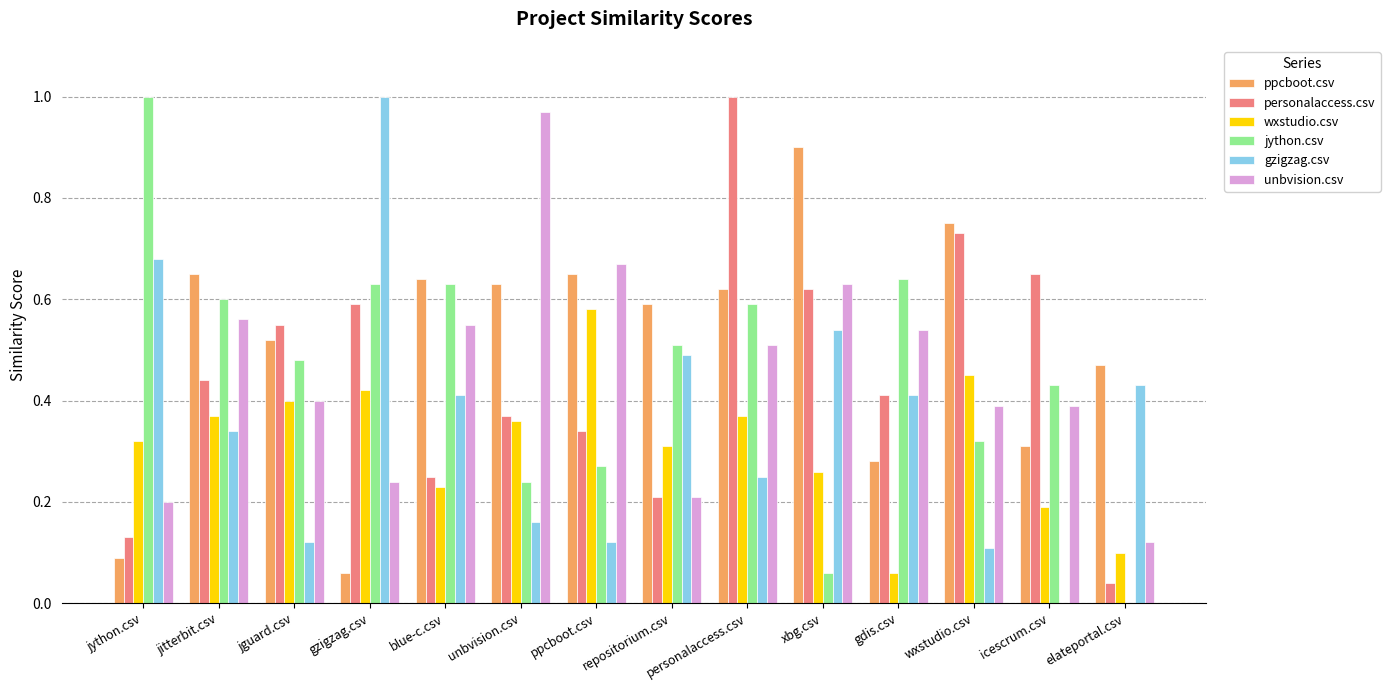

What is the sum of the ppcboot.csv values at ppcboot.csv and elateportal.csv?

1.1